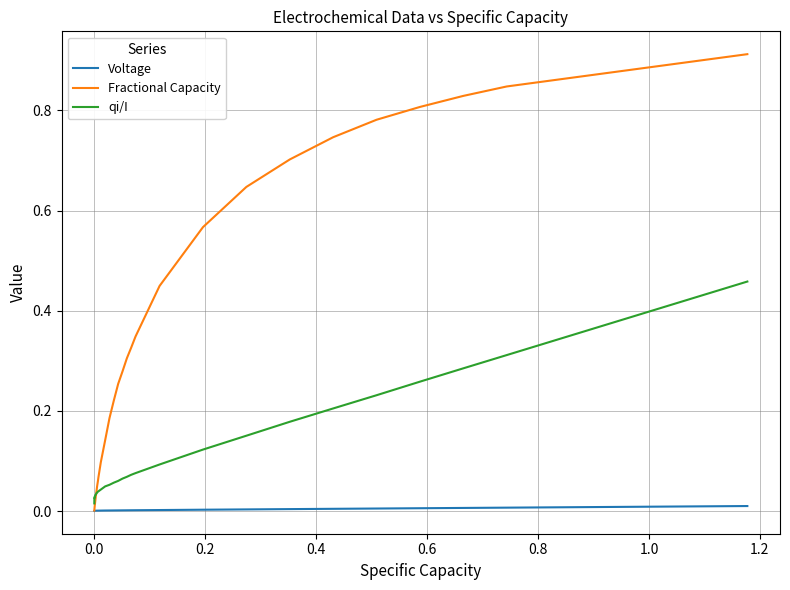

Which series has the widest spread of values?

Fractional Capacity